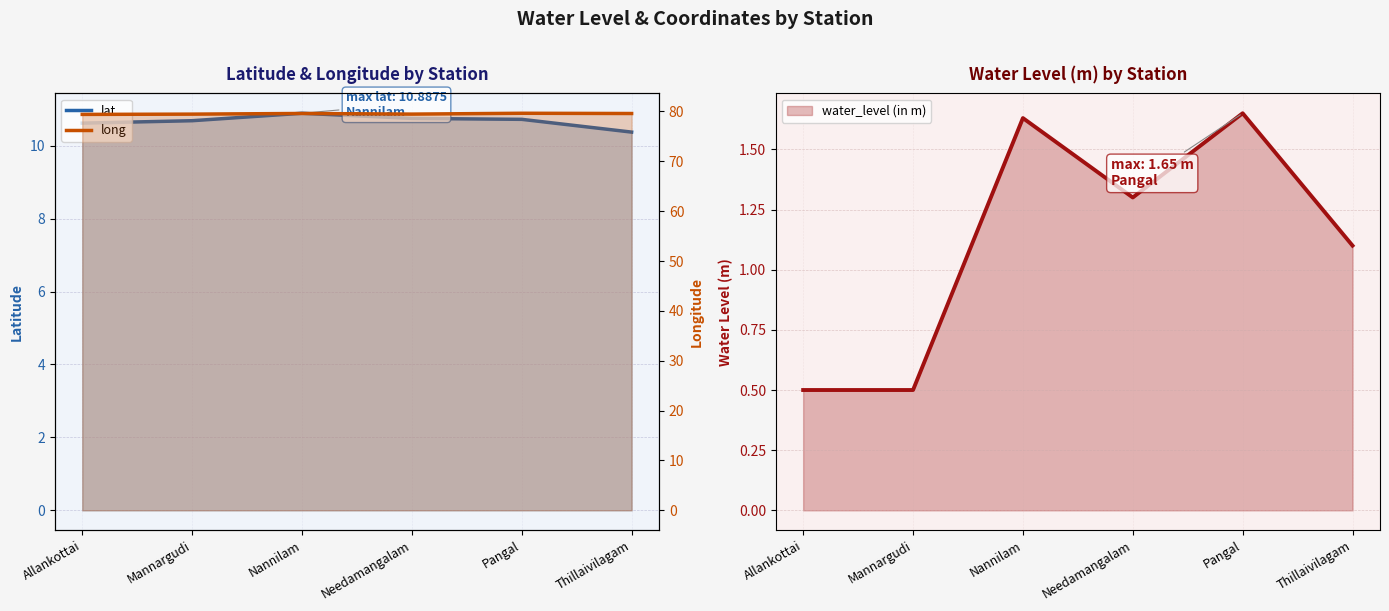

The lat series shows 10.6 at Allankottai. True or false?

True